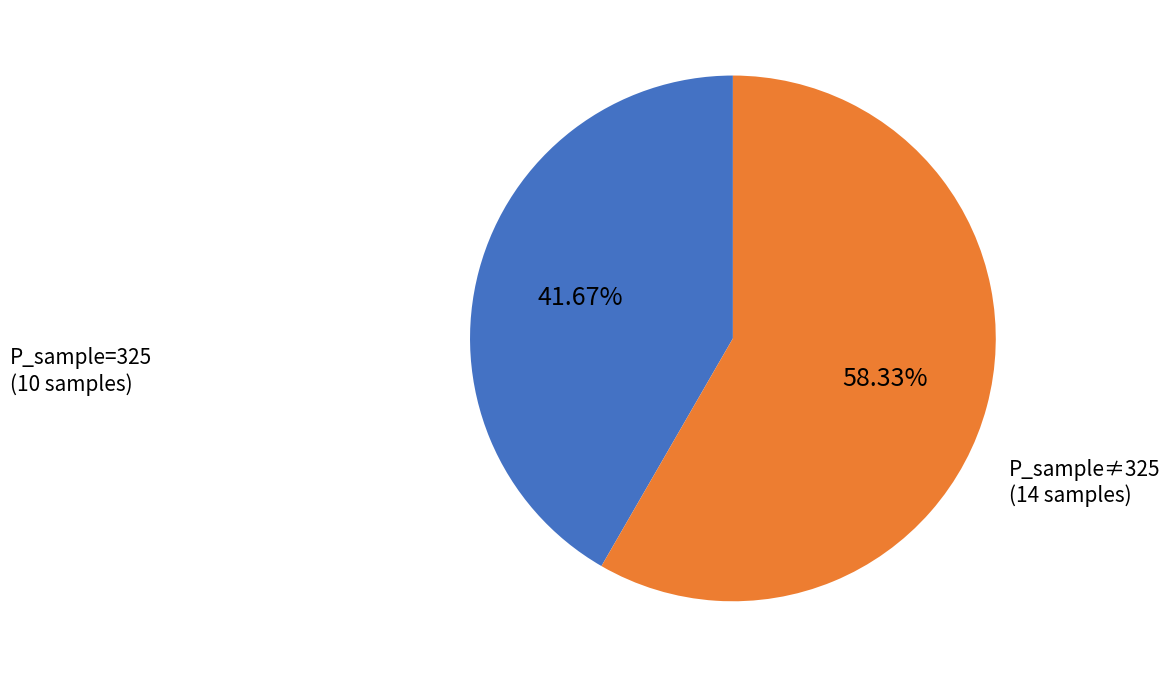

How many slices are in this pie chart?

2